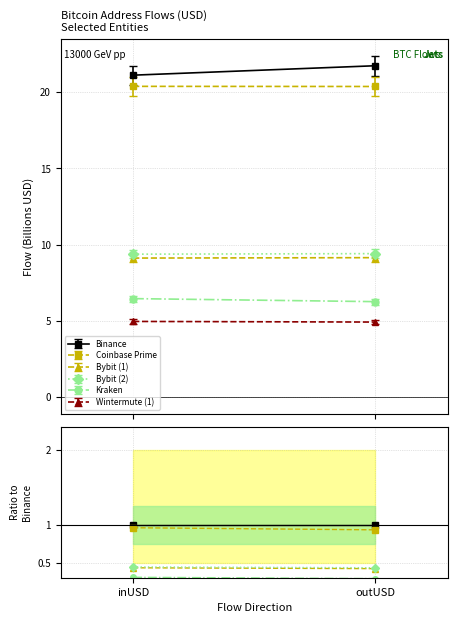

The Kraken series shows 0.3 at inUSD. True or false?

True